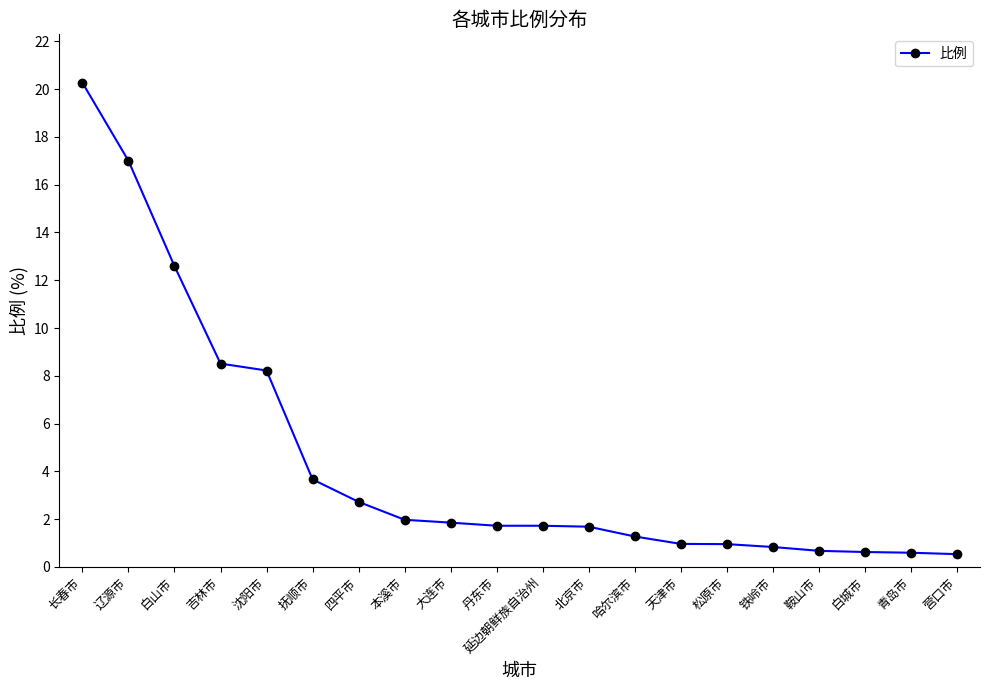

The chart shows a value of 0.4 at 丹东市. True or false?

False